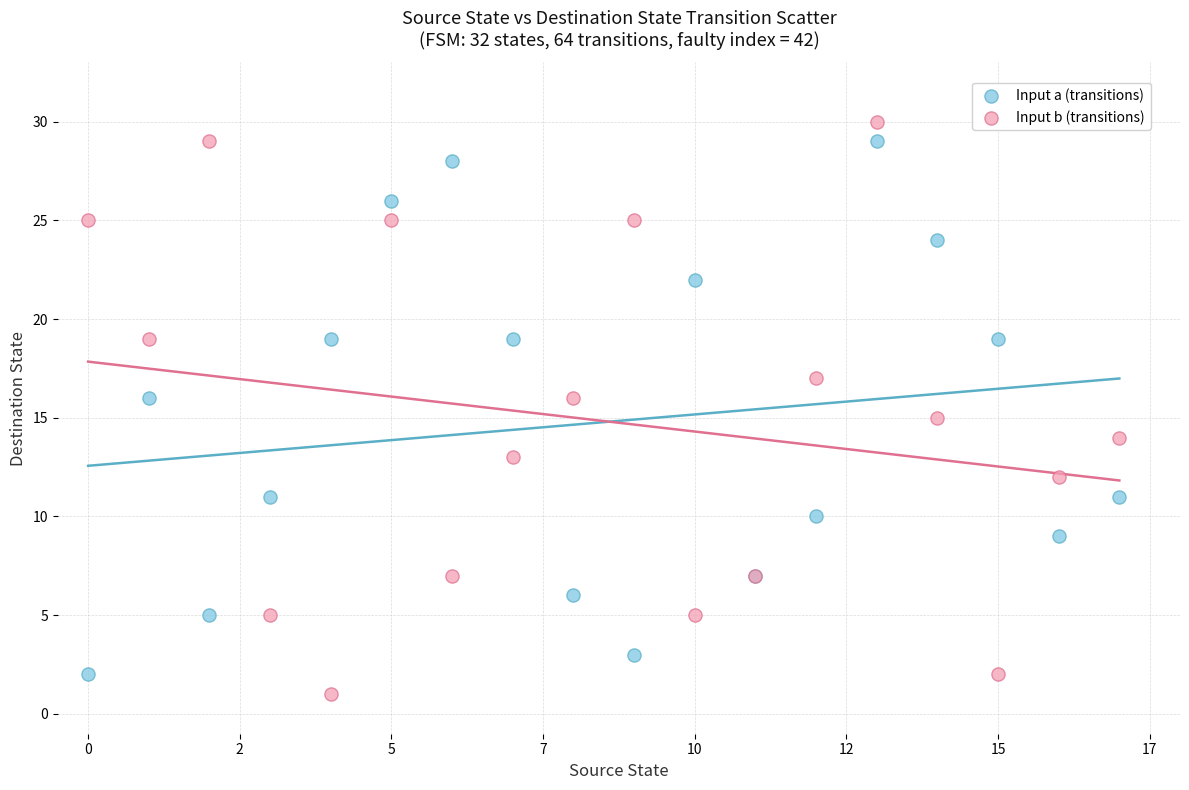

What are all the series names shown in the legend?

Input a (transitions), Input b (transitions)